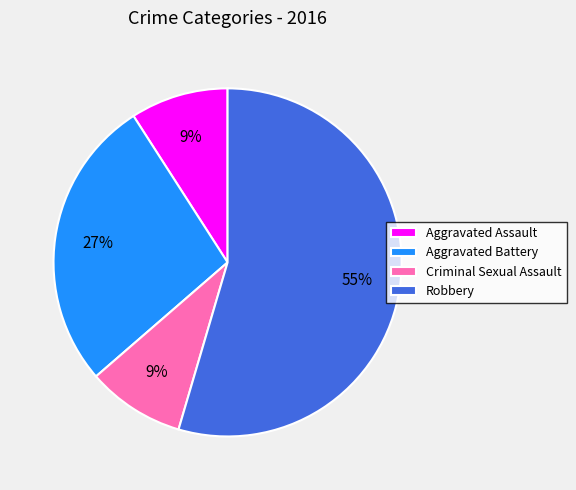

Which category accounts for the majority?

Robbery